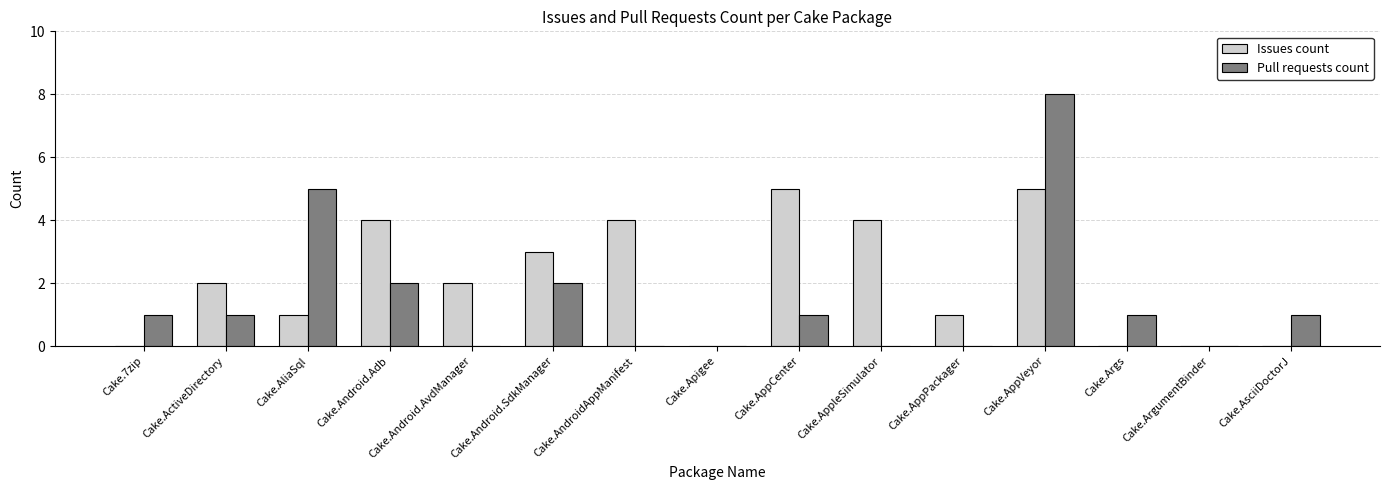

Count the number of categories in the chart.

15